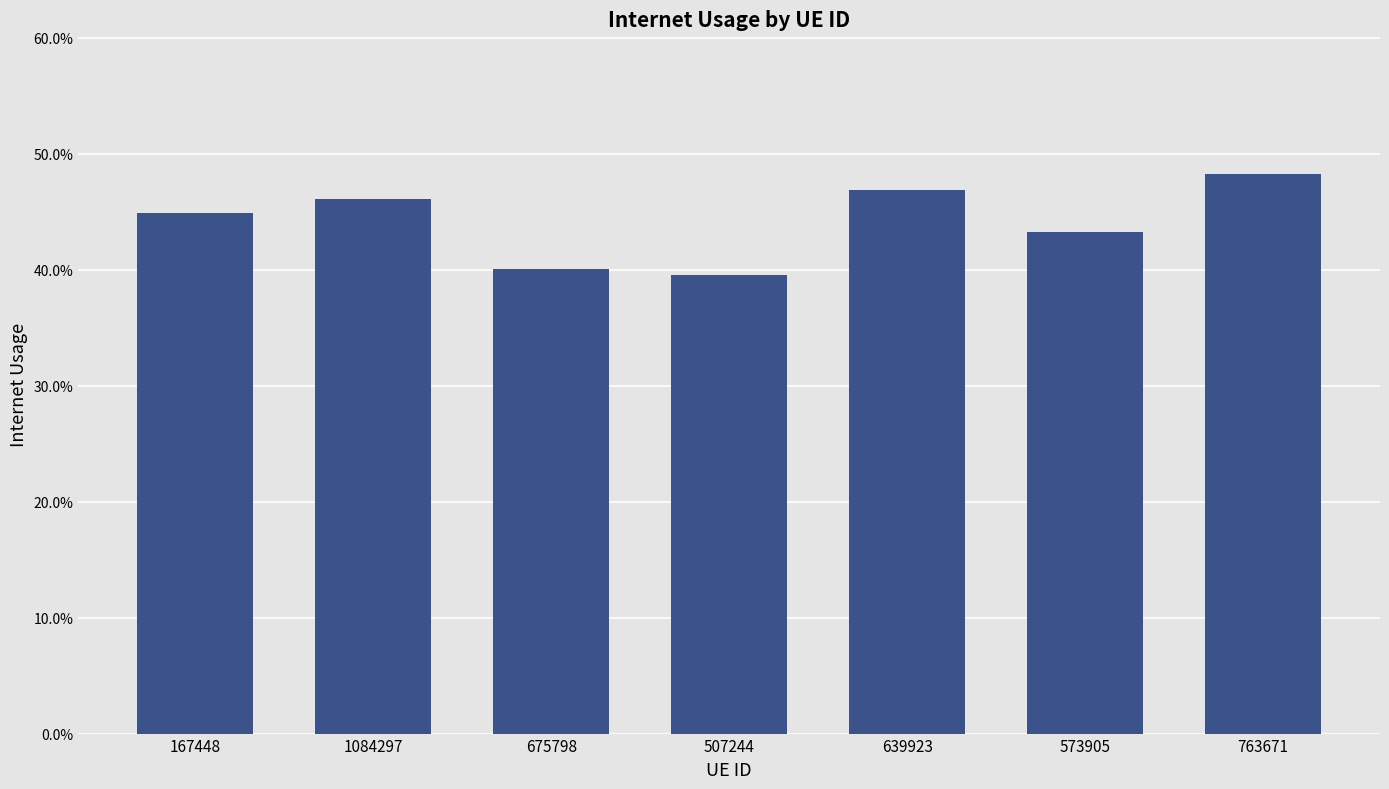

Does the chart contain any negative values?

No